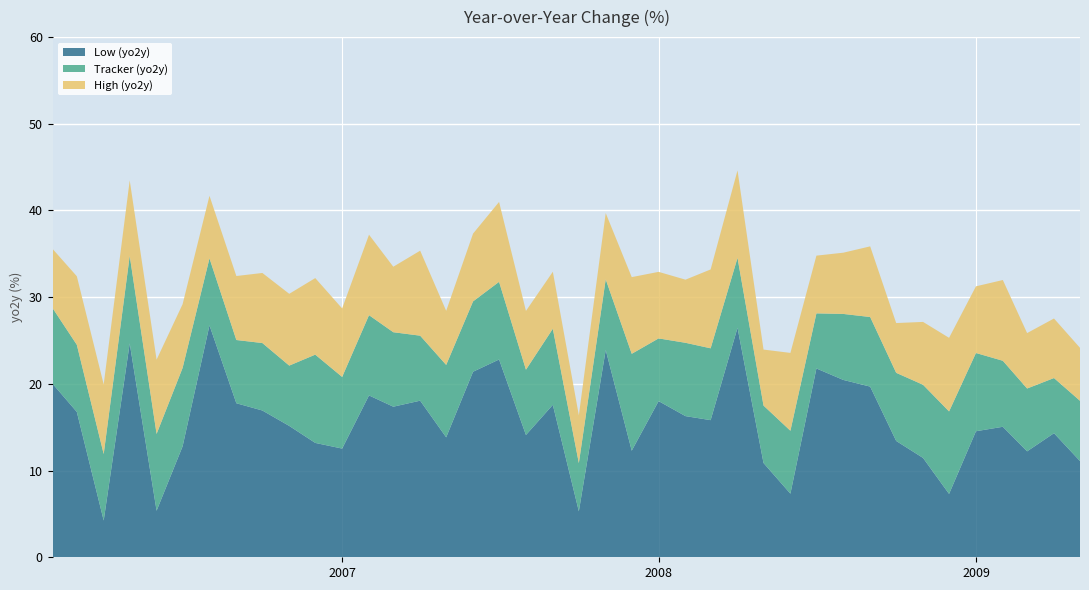

Reading left to right, list all the values displayed in this chart.

Low (yo2y): 20.0	16.8	4.2	24.7	5.4	12.8	26.8	17.8	16.9	15.2	13.2	12.5	18.7	17.4	18.1	13.8	21.4	22.8	14.1	17.6	5.3	23.9	12.3	18.0	16.3	15.8	26.5	10.9	7.3	21.8	20.5	19.7	13.4	11.5	7.3	14.5	15.1	12.2	14.3	11.1
Tracker (yo2y): 28.7	24.5	11.9	34.8	14.2	21.8	34.5	25.1	24.7	22.1	23.4	20.8	27.9	26.0	25.6	22.2	29.5	31.8	21.6	26.4	10.9	32.1	23.5	25.2	24.7	24.1	34.5	17.5	14.6	28.1	28.1	27.7	21.3	19.9	16.8	23.6	22.7	19.5	20.7	18.0
High (yo2y): 35.6	32.4	19.9	43.5	22.8	29.2	41.7	32.4	32.8	30.4	32.2	28.7	37.2	33.5	35.4	28.4	37.3	41.0	28.4	32.9	16.4	39.7	32.3	32.9	32.0	33.2	44.6	24.0	23.6	34.8	35.1	35.9	27.0	27.1	25.3	31.3	32.0	25.9	27.5	24.2